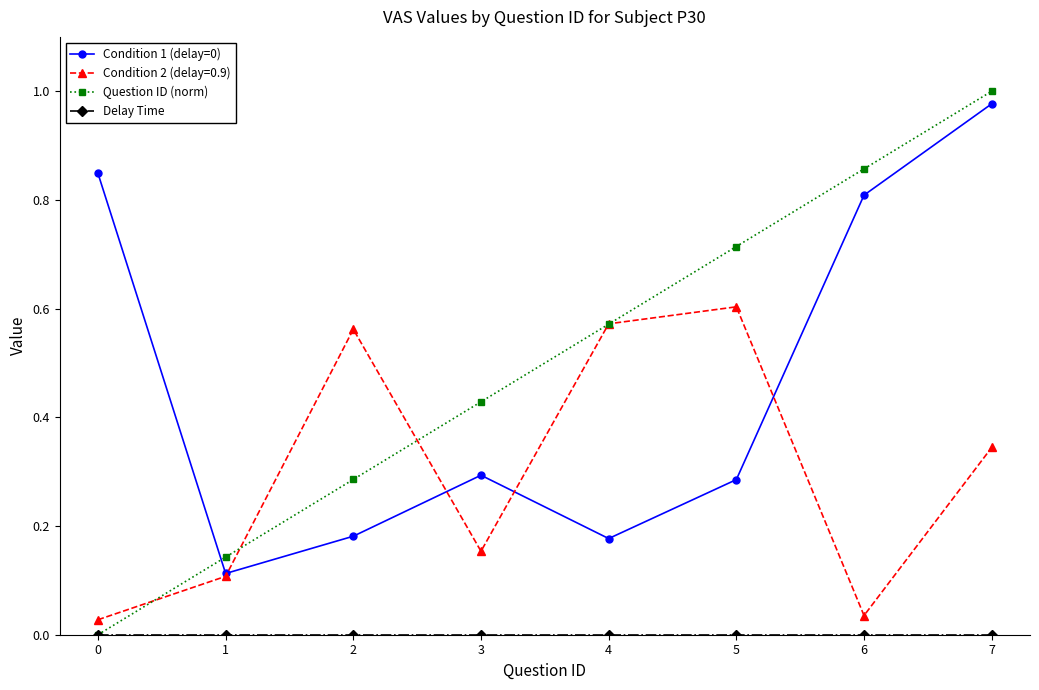

How many interior local valleys does the Condition 2 (delay=0.9) series have?

2